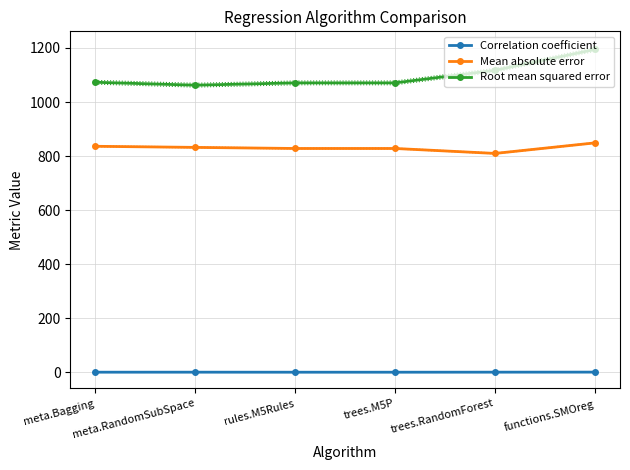

What is the greatest value displayed?

1194.5